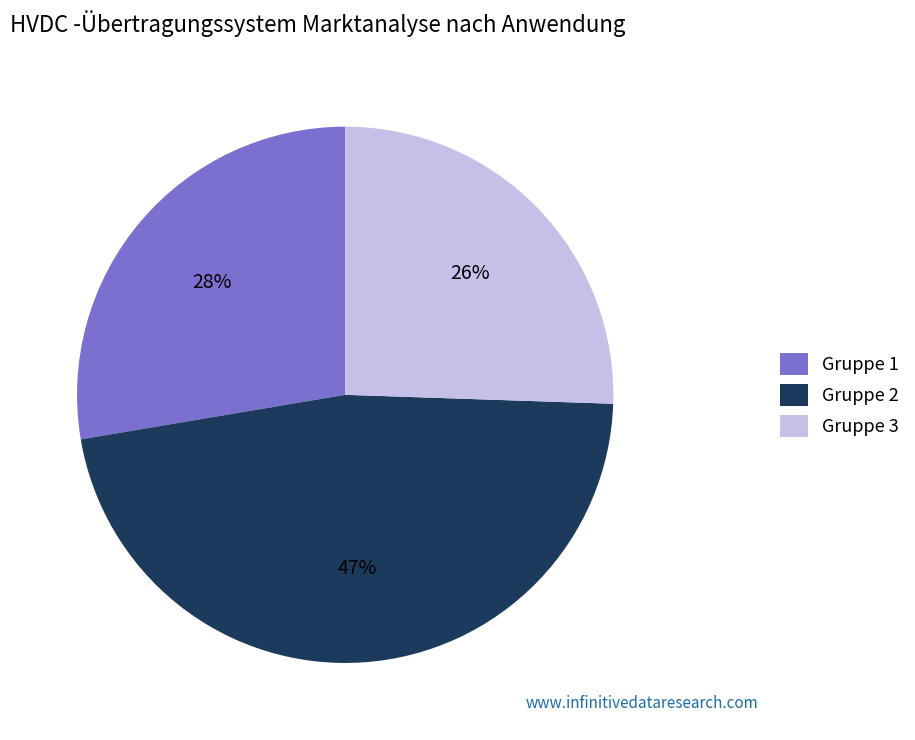

How many slices are in this pie chart?

3